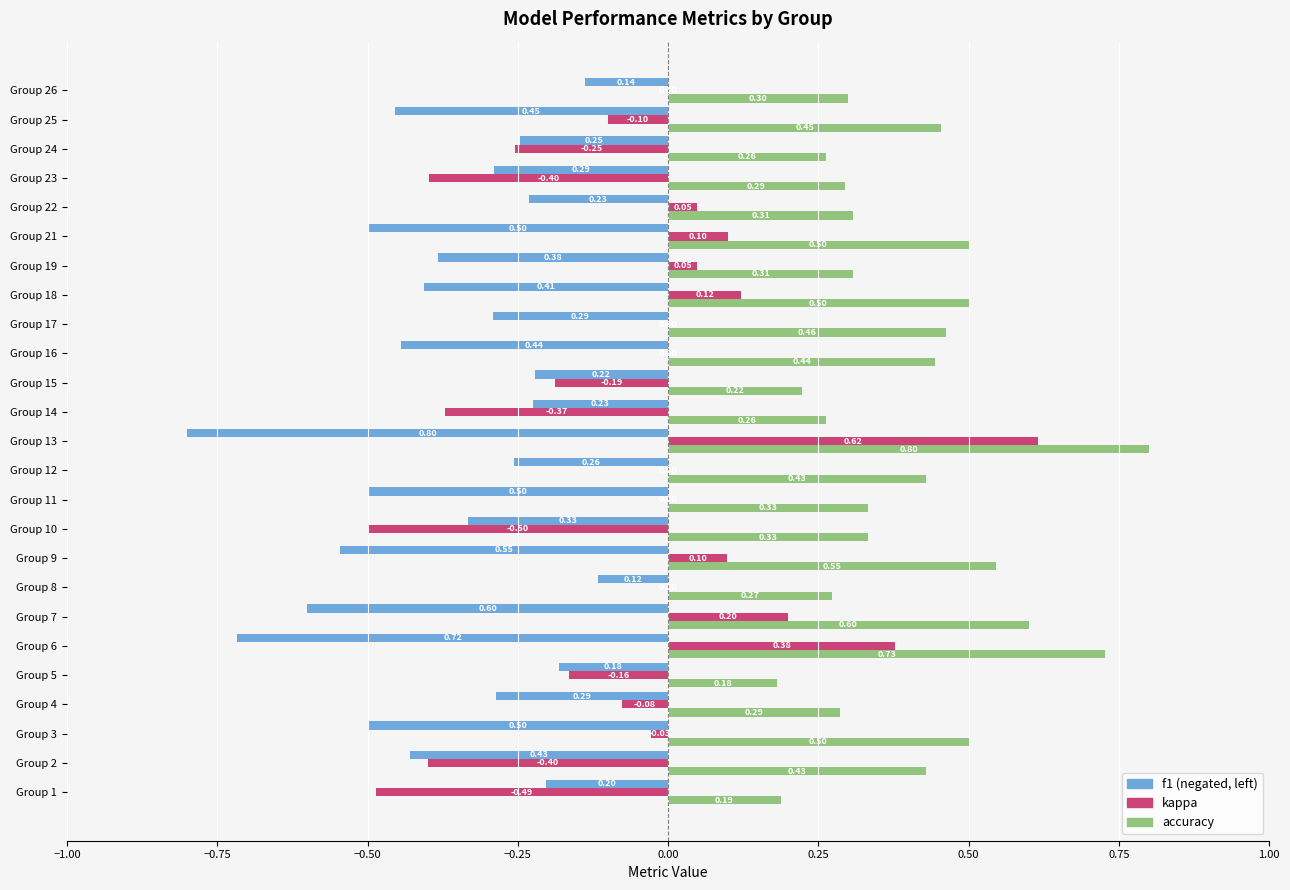

At which category is the sum across all series the highest?

Group 13